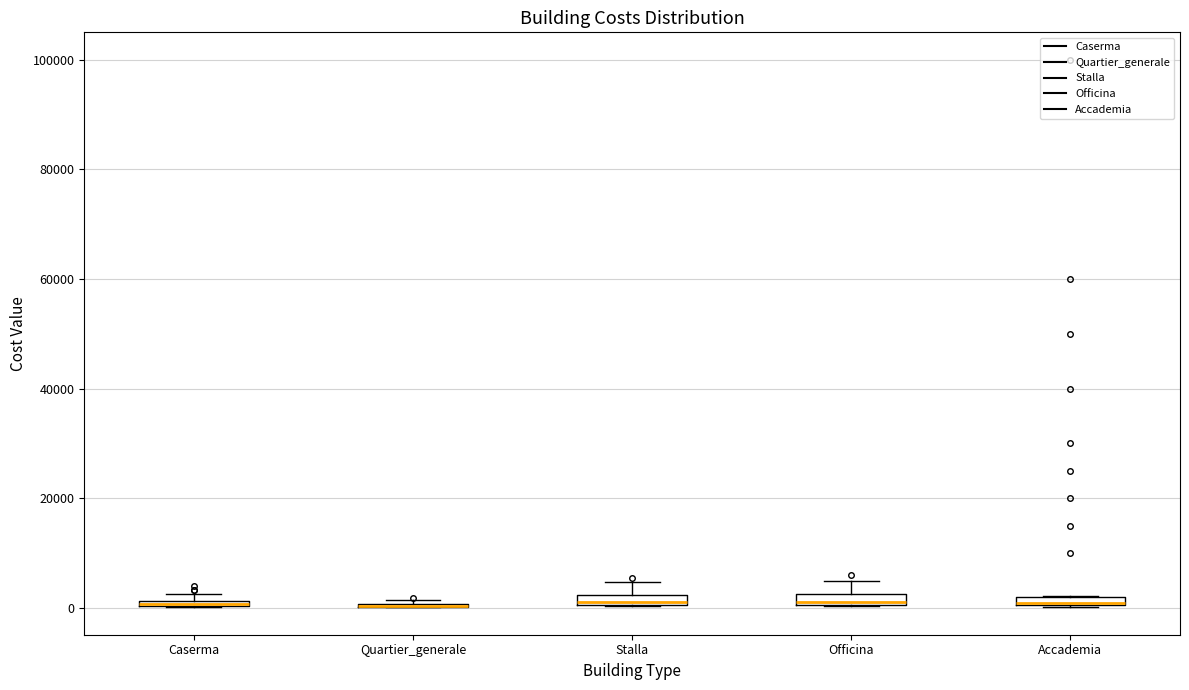

Where is the upper edge of the box for Stalla on the y-axis? The values are not printed on the chart, so give them approximately, as read against the axis.

2000